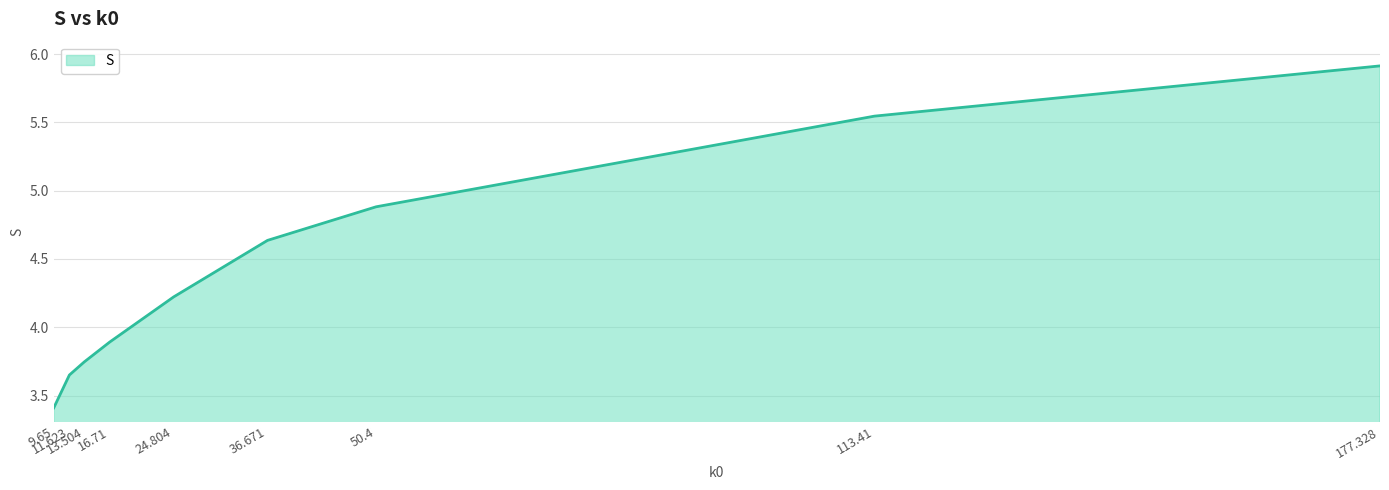

What is the difference between the maximum and minimum values?

2.5